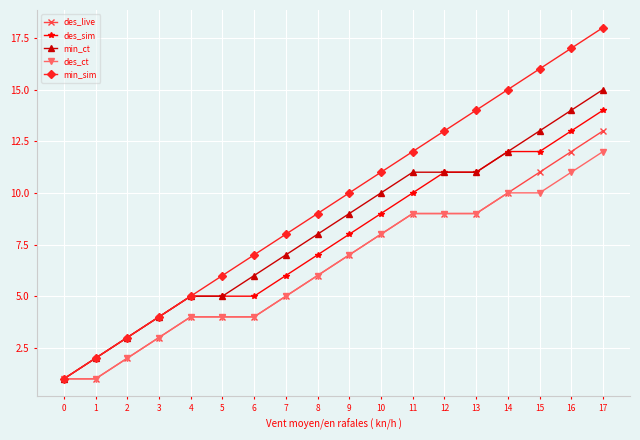

Which series changed the most between 3 and 8?

min_sim